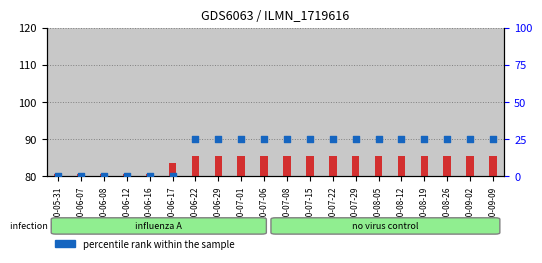

Which series has the largest Y range (max minus min)?

percentile rank within the sample